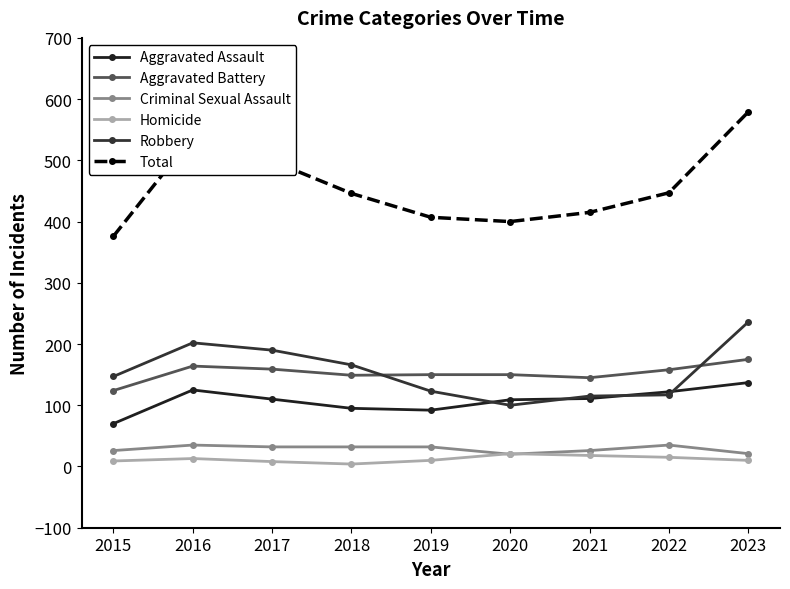

Between 2015 and 2020, which series saw the biggest shift?

Robbery